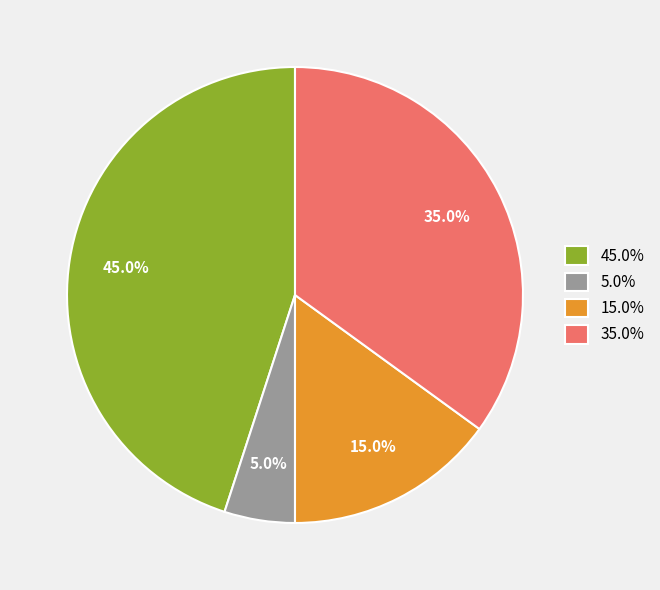

Does 5.0% account for over 50% of the chart?

No